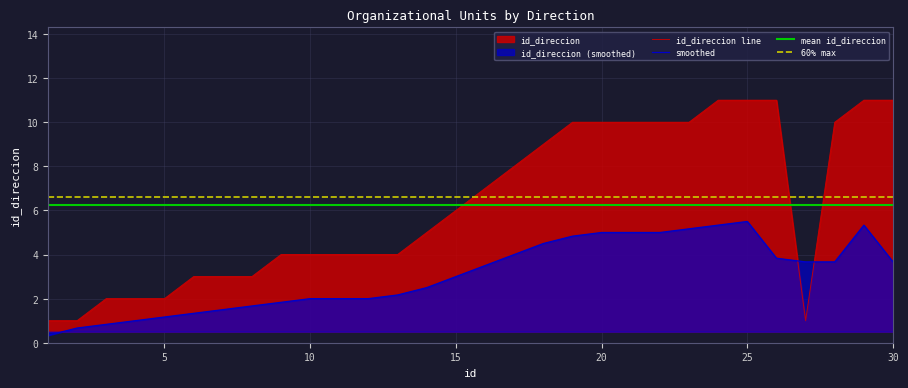

Rank the categories by value from highest to lowest.

24, 25, 26, 29, 30, 19, 20, 21, 22, 23, 28, 18, 17, 16, 15, 14, 9, 10, 11, 12, 13, 6, 7, 8, 3, 4, 5, 1, 2, 27